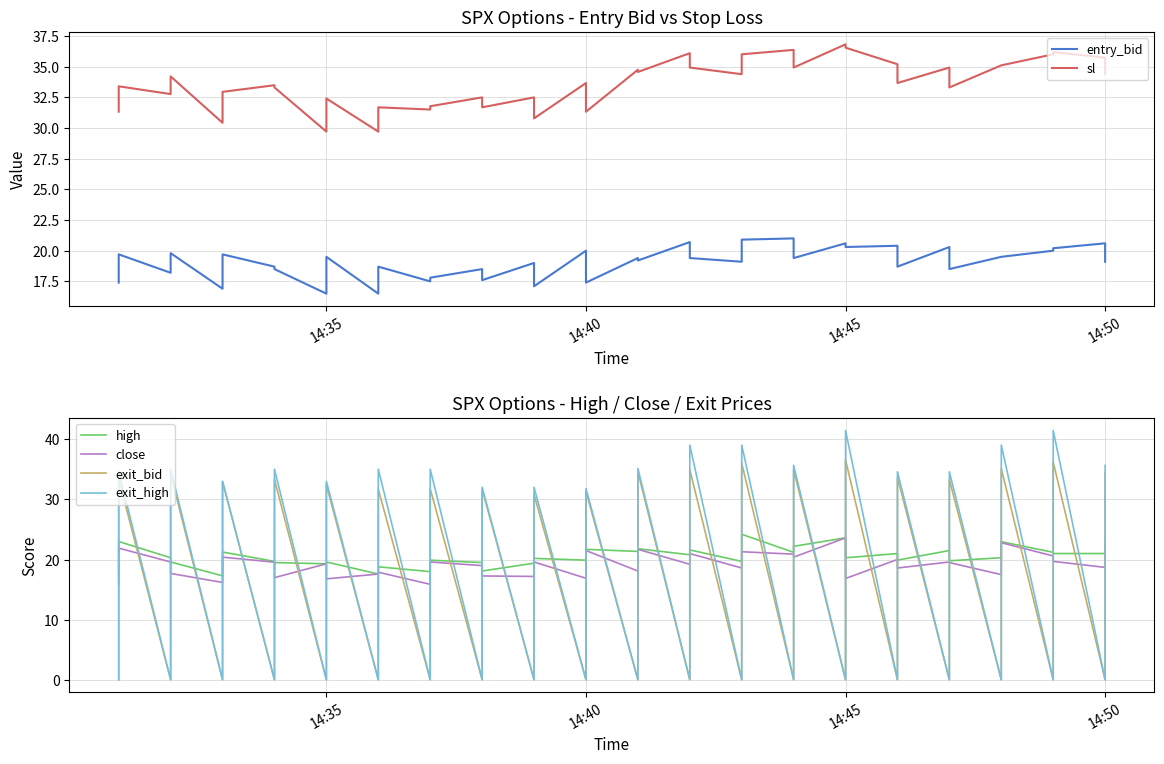

How many interior local peaks does the close series have?

14